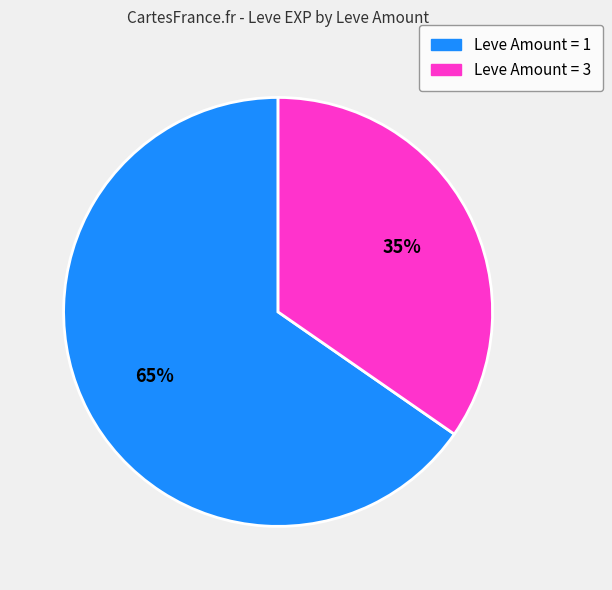

How many slices are in this pie chart?

2